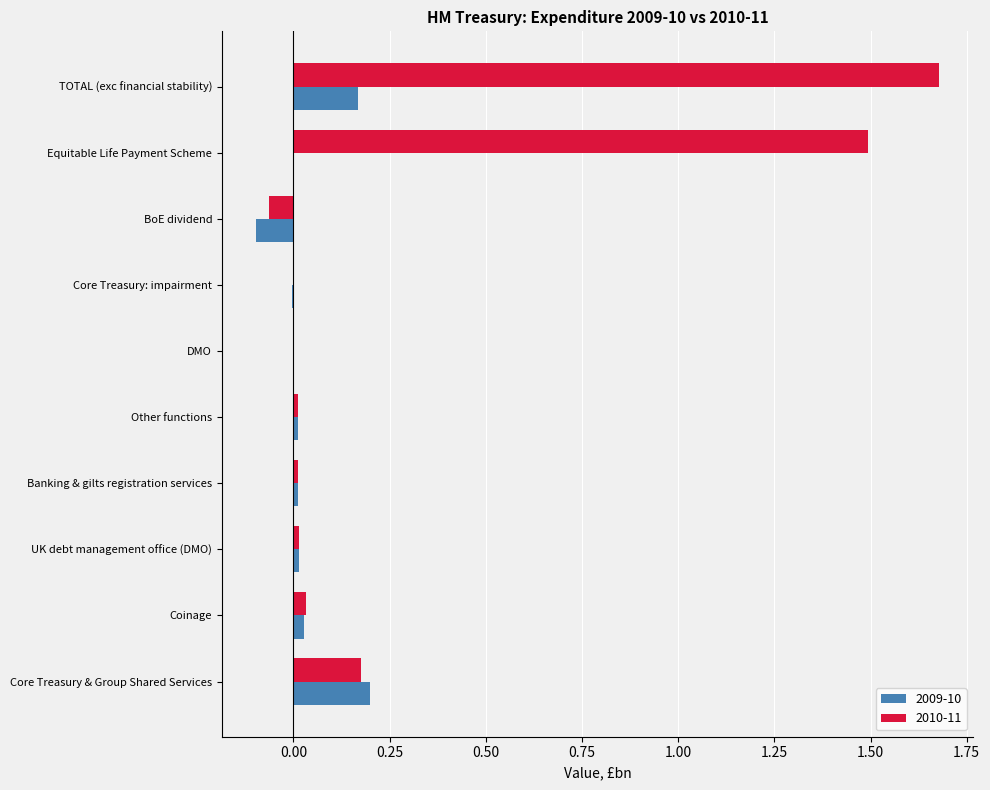

True or false: 2010-11 has a value of 2.1 at Equitable Life Payment Scheme.

False